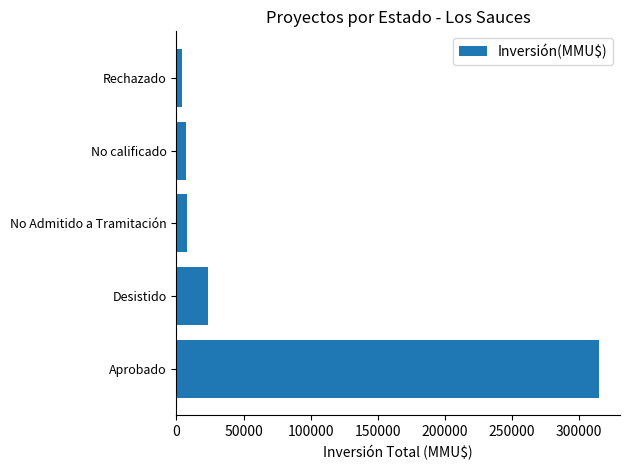

Which label corresponds to the largest value in the chart?

Aprobado